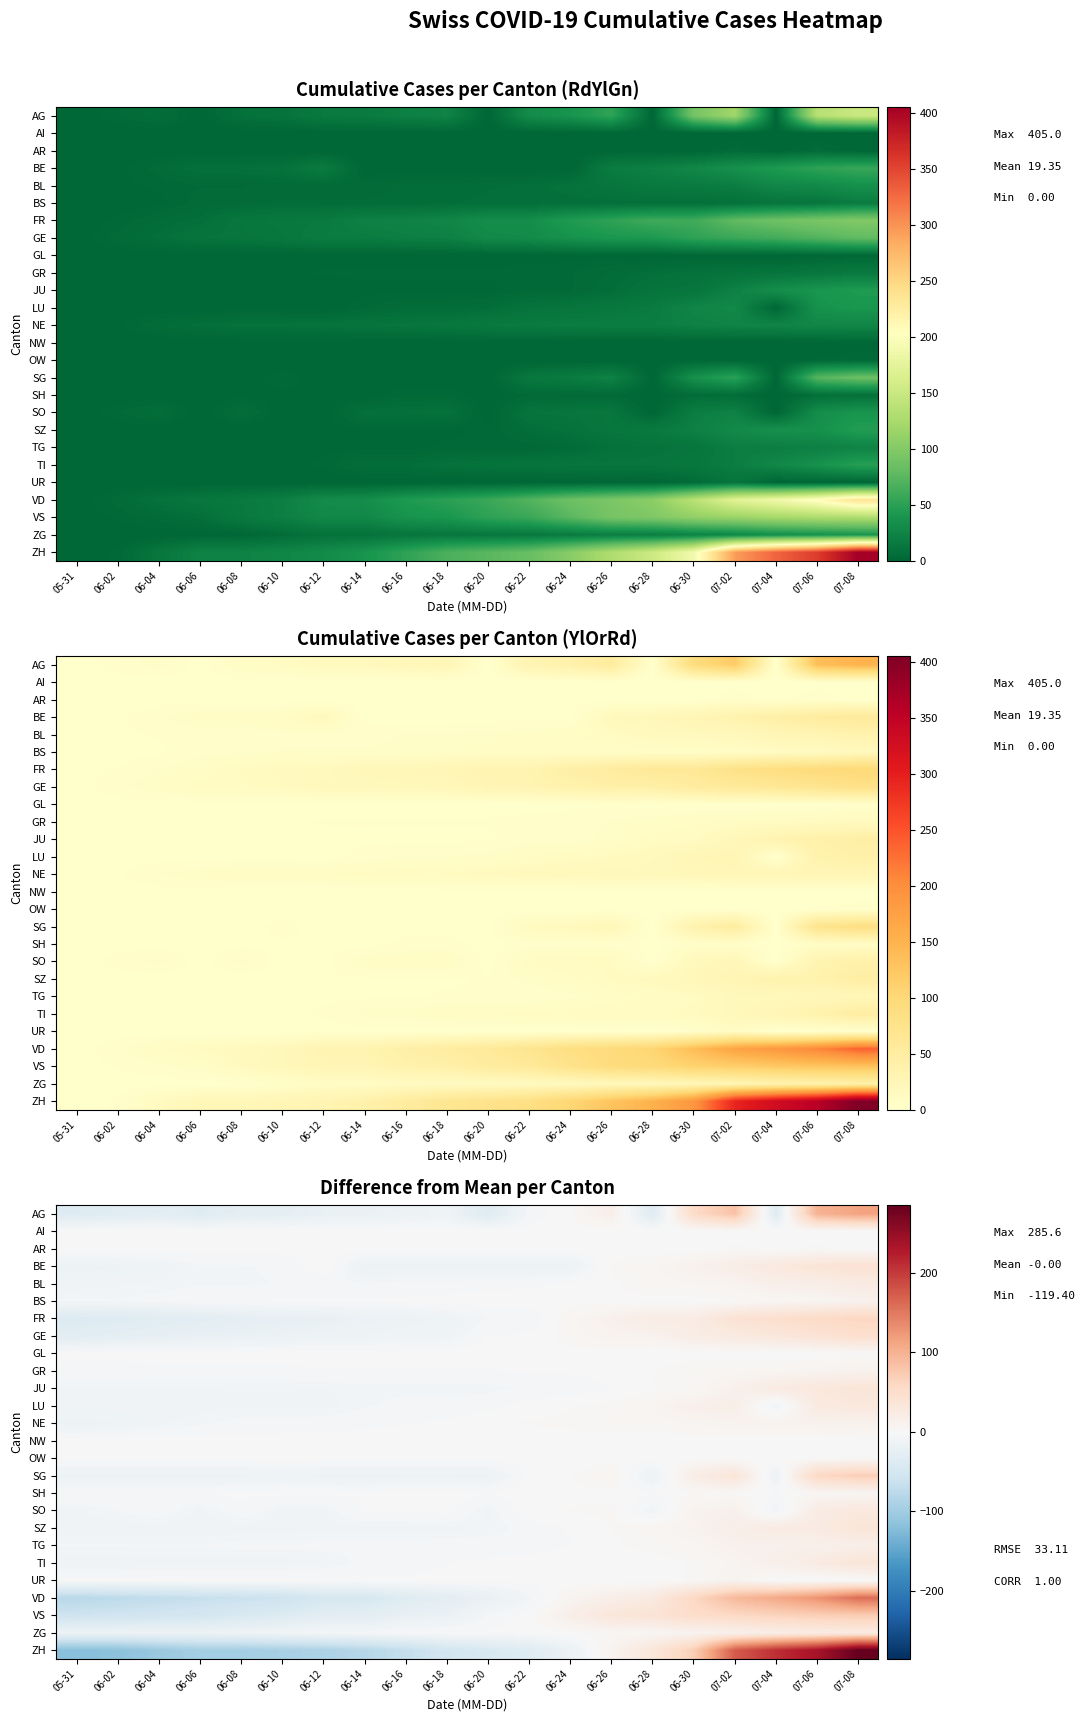

How many data points in LU are less than -5?

11